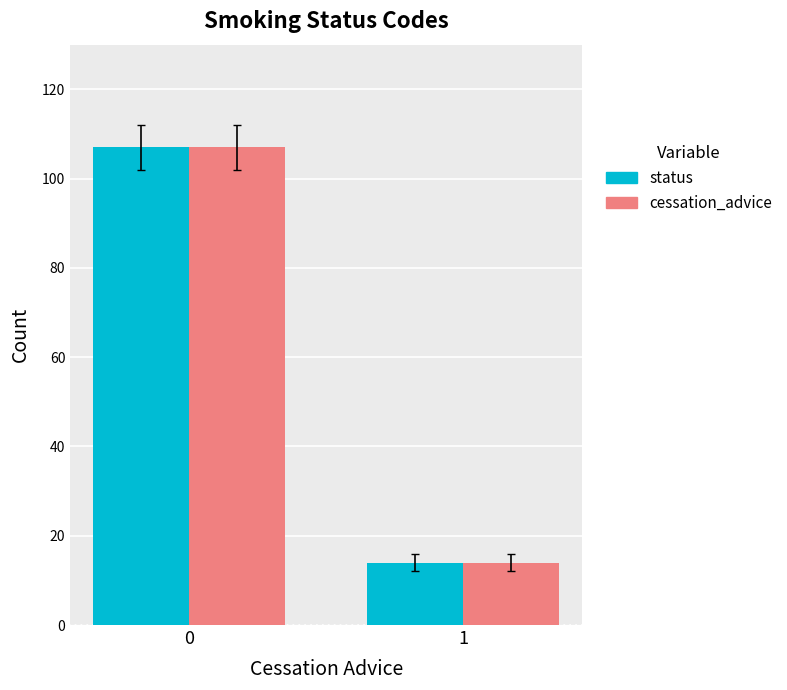

Reading left to right, extract all data points from this chart.

status: 0=107	1=14
cessation_advice: 0=107	1=14